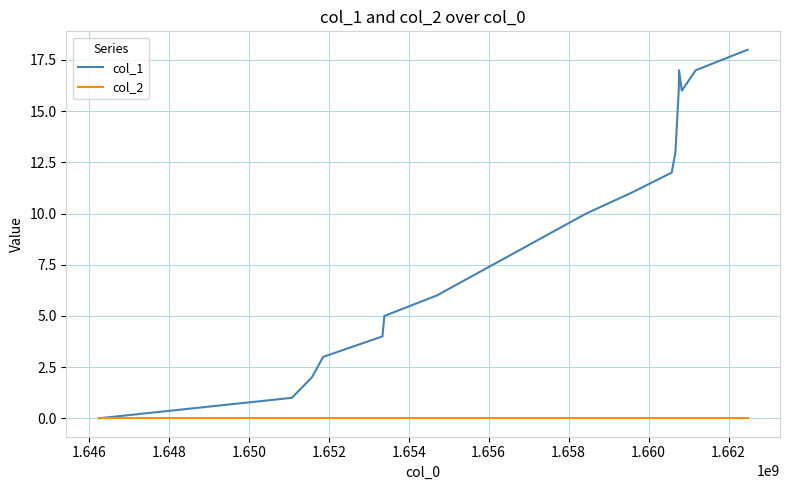

Rank the series by their maximum value, from highest to lowest.

col_1, col_2